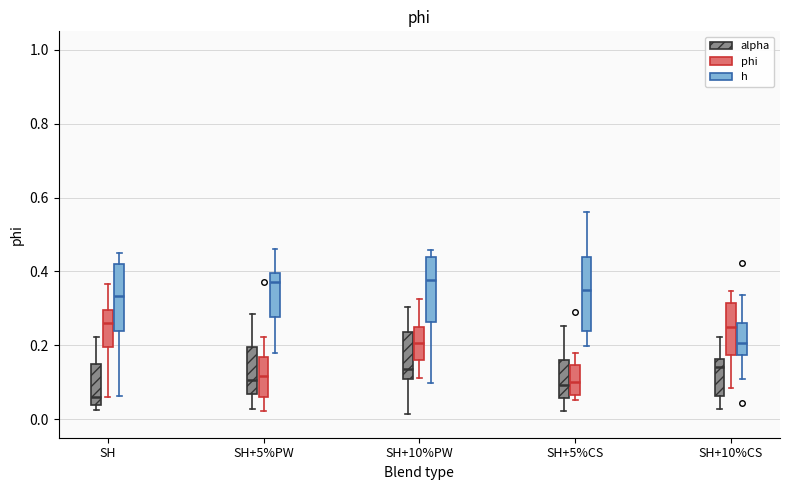

Reading left to right, read every box against the y-axis: the position of its median line, the range the box covers, and the ends of its whiskers. The values are not printed on the chart, so give them approximately, as read against the axis.

SH (alpha): median 0.06, box 0.04 to 0.14, whiskers 0.02 to 0.22
SH (phi): median 0.26, box 0.20 to 0.30, whiskers 0.06 to 0.36
SH (h): median 0.34, box 0.24 to 0.42, whiskers 0.06 to 0.46
SH+5%PW (alpha): median 0.10, box 0.06 to 0.20, whiskers 0.02 to 0.28
SH+5%PW (phi): median 0.12, box 0.06 to 0.16, whiskers 0.02 to 0.22
SH+5%PW (h): median 0.38, box 0.28 to 0.40, whiskers 0.18 to 0.46
SH+10%PW (alpha): median 0.14, box 0.10 to 0.24, whiskers 0.02 to 0.30
SH+10%PW (phi): median 0.20, box 0.16 to 0.26, whiskers 0.12 to 0.32
SH+10%PW (h): median 0.38, box 0.26 to 0.44, whiskers 0.10 to 0.46
SH+5%CS (alpha): median 0.10, box 0.06 to 0.16, whiskers 0.02 to 0.26
SH+5%CS (phi): median 0.10, box 0.06 to 0.14, whiskers 0.06 (just below the box's lower edge) to 0.18
SH+5%CS (h): median 0.34, box 0.24 to 0.44, whiskers 0.20 to 0.56
SH+10%CS (alpha): median 0.14, box 0.06 to 0.16, whiskers 0.02 to 0.22
SH+10%CS (phi): median 0.26, box 0.18 to 0.32, whiskers 0.08 to 0.34
SH+10%CS (h): median 0.20, box 0.18 to 0.26, whiskers 0.10 to 0.34